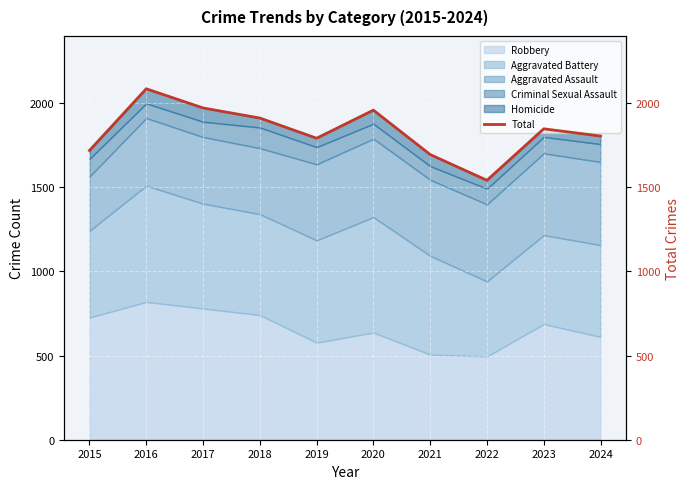

Reading right to left, extract all data points from this chart.

2024=1805	2023=1848	2022=1542	2021=1695	2020=1959	2019=1792	2018=1912	2017=1972	2016=2086	2015=1719